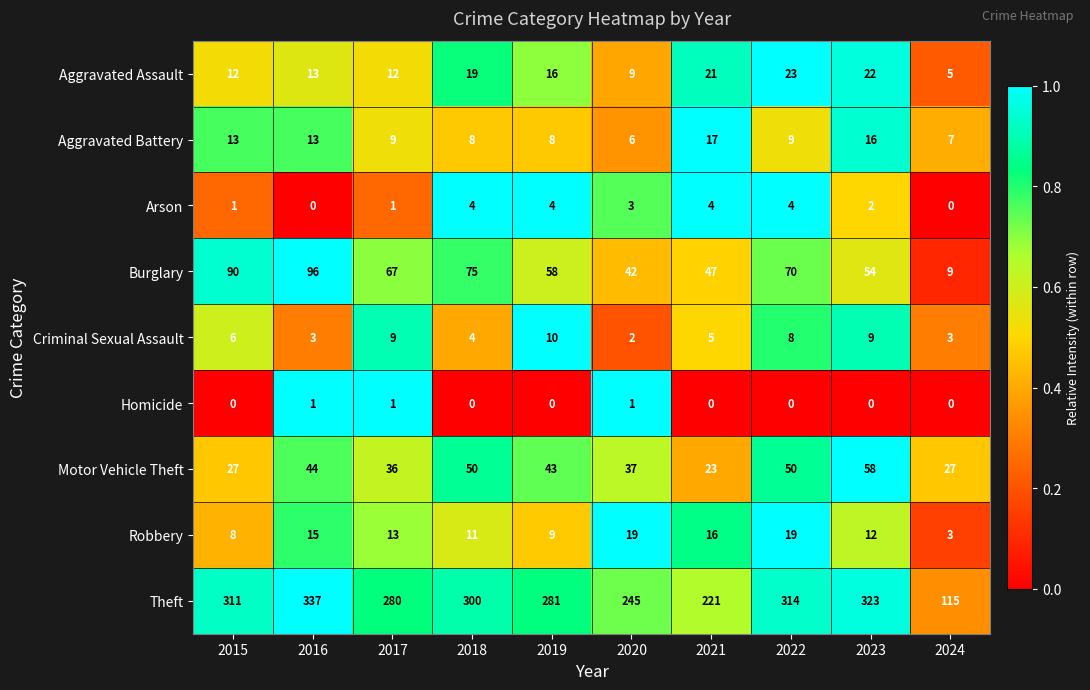

What is the approximate value of Aggravated Battery at 2016?

13